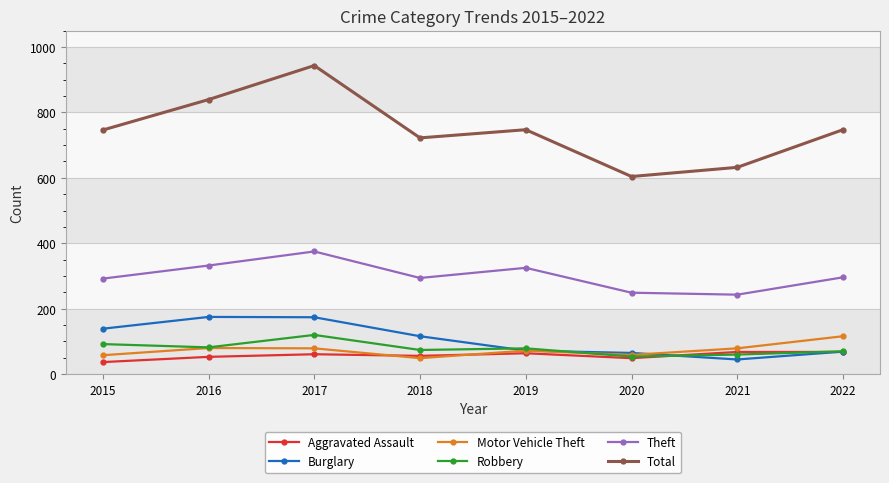

True or false: Total has a value of 604 at 2020.

True